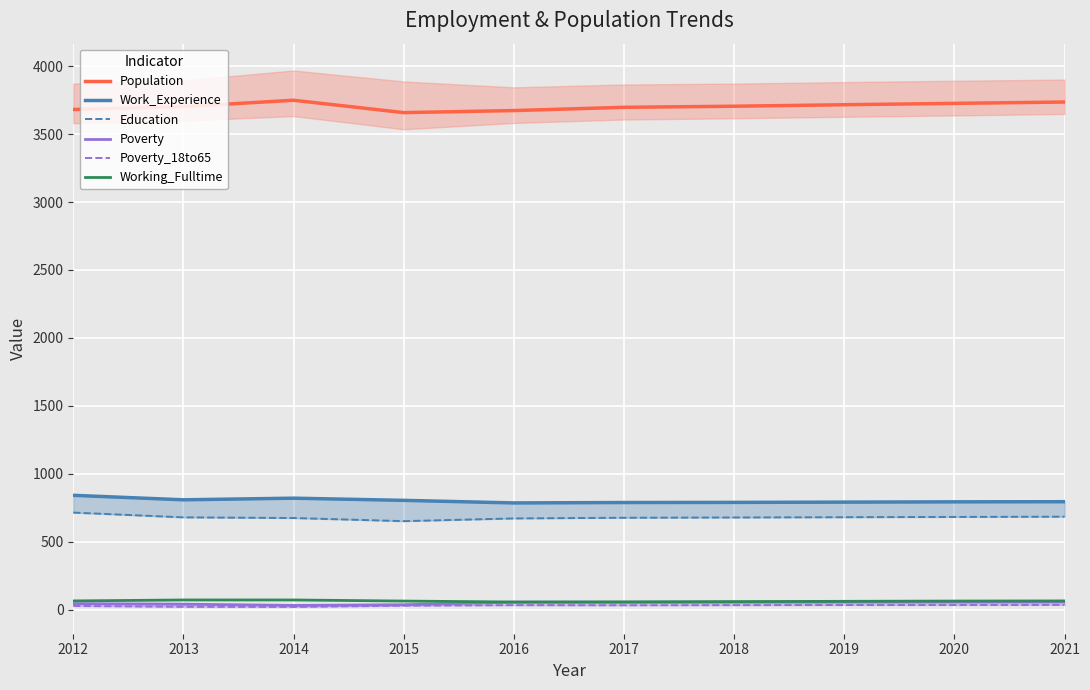

What is the value of the Poverty point at the 5th from the left?

56